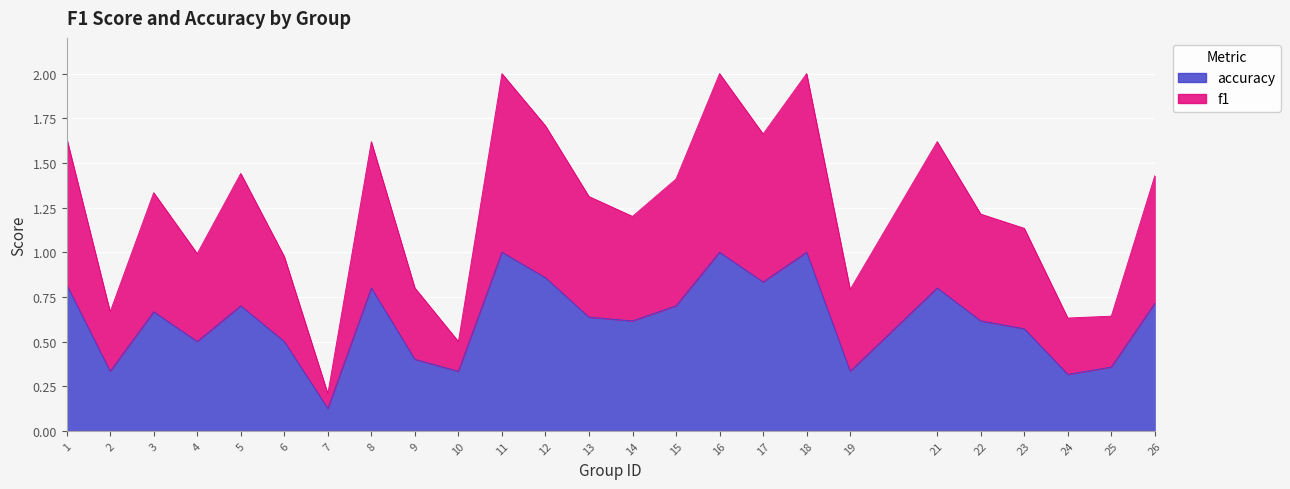

How many interior local peaks does the f1 series have?

7